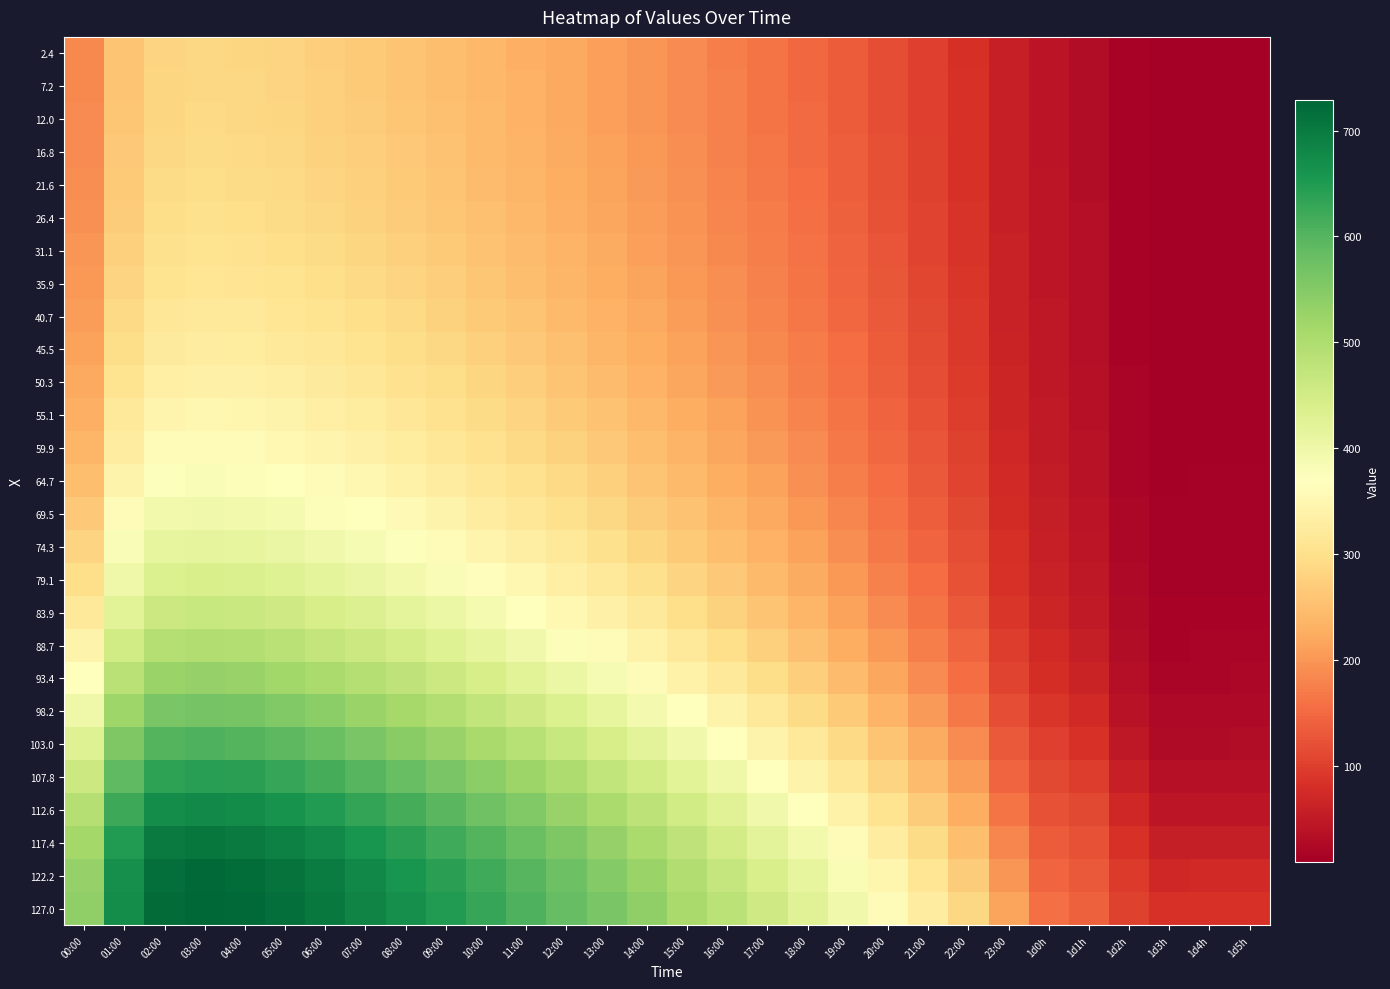

What is the difference between the highest and lowest values at 04:00?

440.8